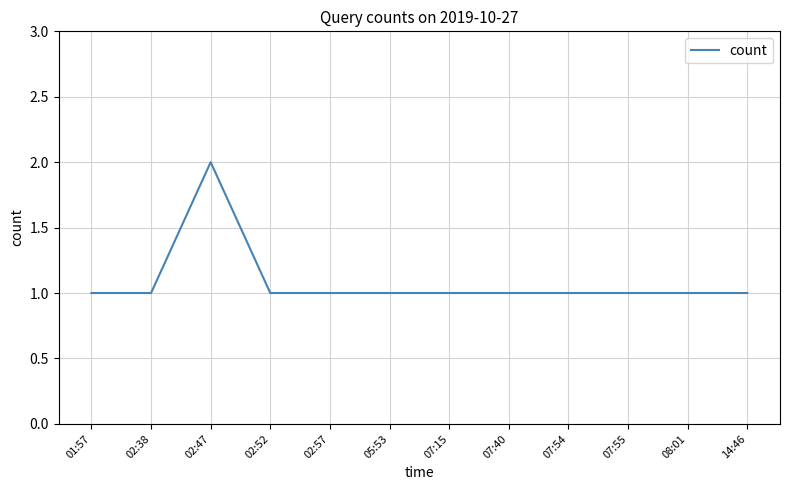

Does the chart display data point markers on the line(s)?

No